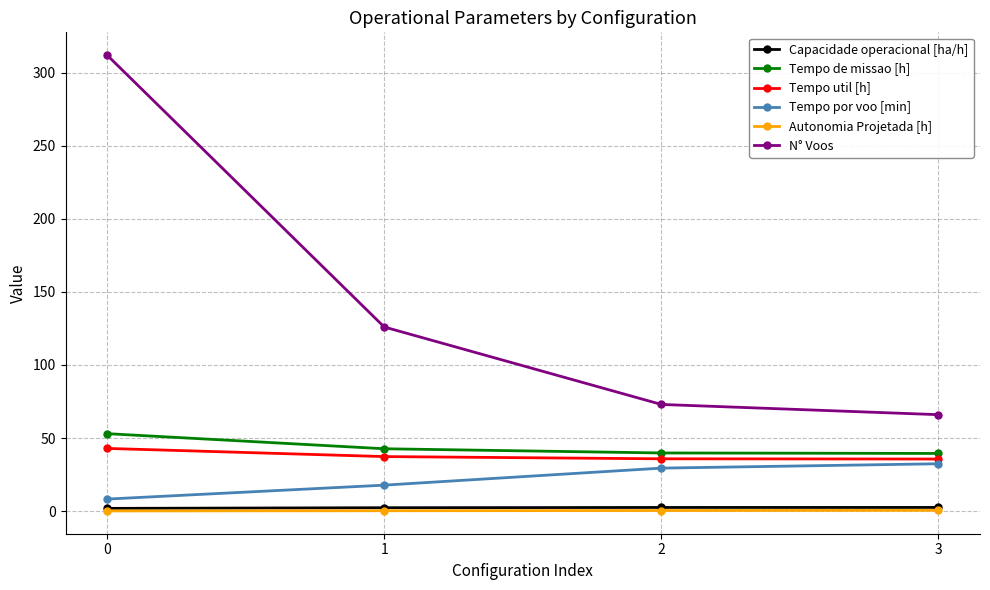

Between 0 and 3, which series saw the biggest shift?

N° Voos